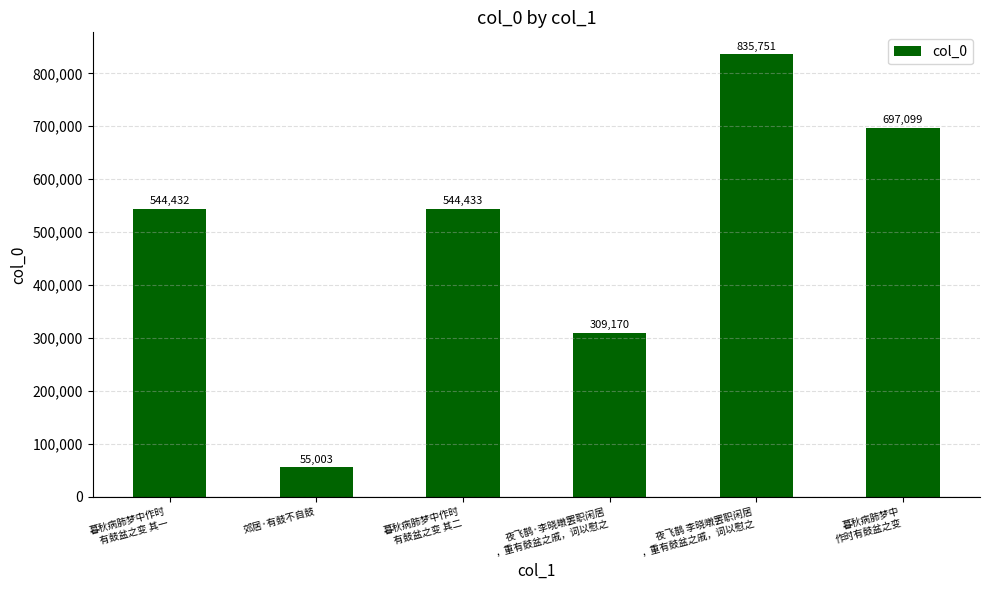

List the labels in order of value, smallest first.

郊居·有鼓不自鼓, 夜飞鹊·李晓暾罢职闲居
，重有鼓盆之戚，词以慰之, 暮秋病肺梦中作时
有鼓盆之变 其一, 暮秋病肺梦中作时
有鼓盆之变 其二, 暮秋病肺梦中
作时有鼓盆之变, 夜飞鹊 李晓暾罢职闲居
，重有鼓盆之戚，词以慰之